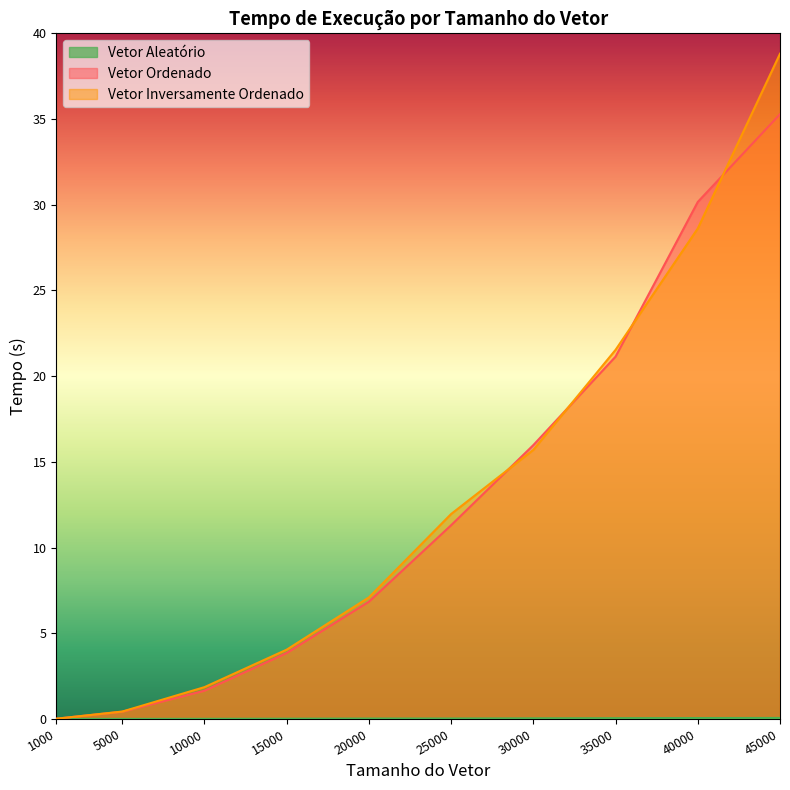

Reading right to left, transcribe all the data shown in this chart.

Vetor Aleatório: 45000=0.1	40000=0.1	35000=0.0	30000=0.0	25000=0.0	20000=0.0	15000=0.0	10000=0.0	5000=0.0	1000=0.0
Vetor Ordenado: 45000=35.3	40000=30.2	35000=21.1	30000=16.0	25000=11.3	20000=6.8	15000=3.8	10000=1.6	5000=0.4	1000=0.0
Vetor Inversamente Ordenado: 45000=38.8	40000=28.6	35000=21.5	30000=15.7	25000=12.0	20000=7.1	15000=4.0	10000=1.9	5000=0.4	1000=0.0